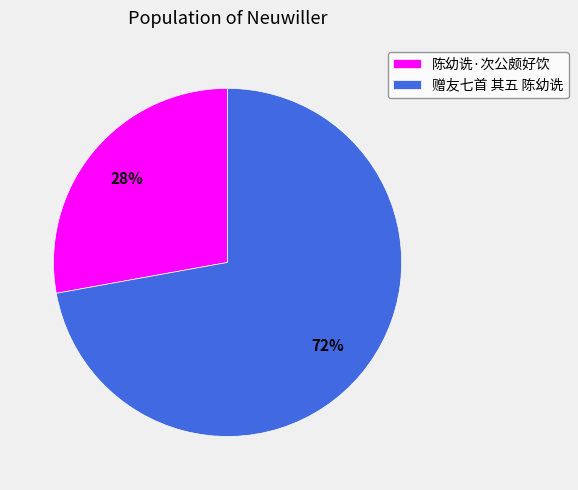

True or false: 赠友七首 其五 陈幼诜 accounts for 72% of the total.

True